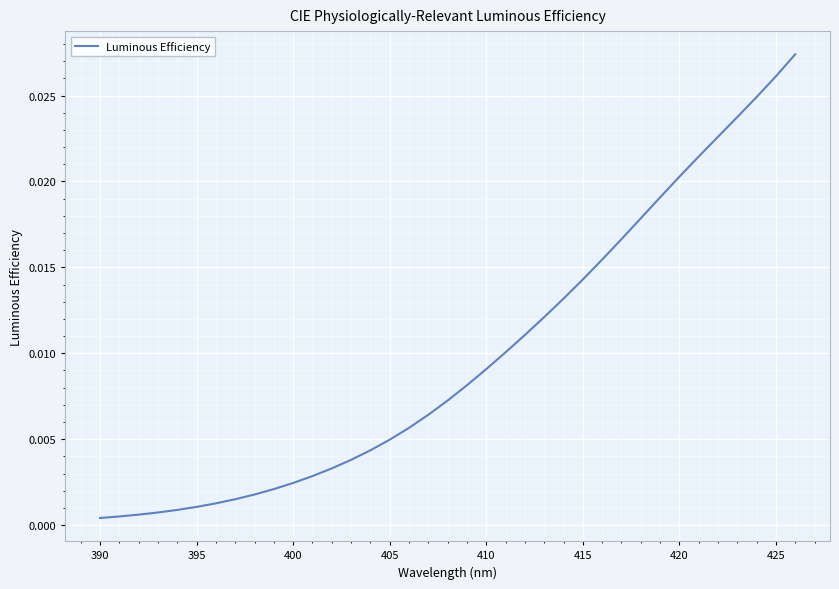

How many lines are shown in the chart?

1